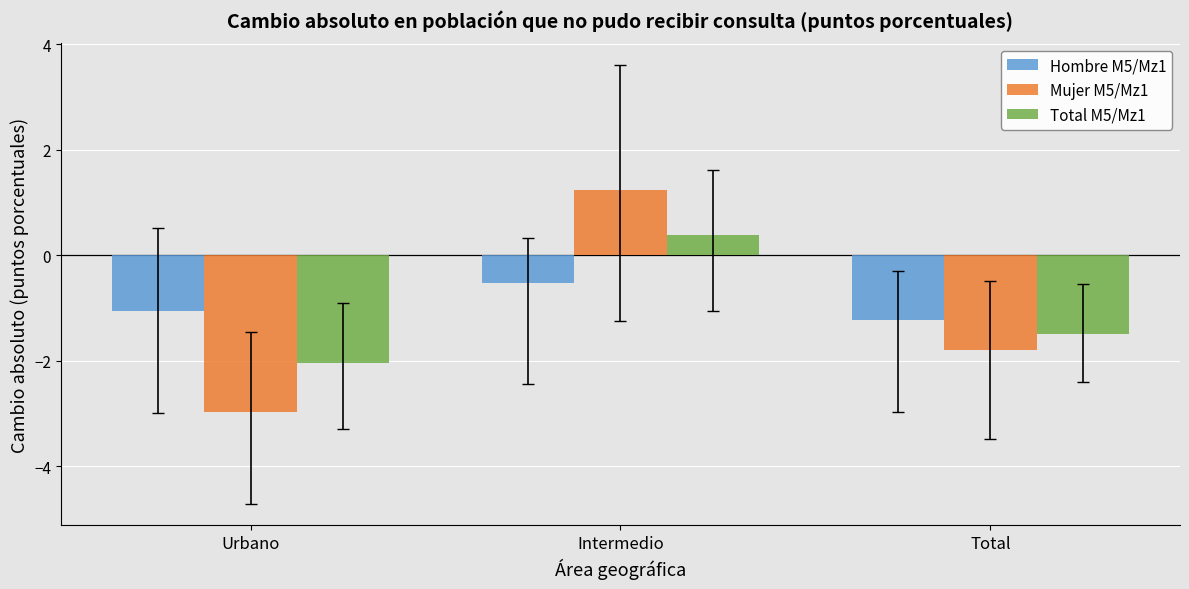

At which category is the sum across all series the highest?

Intermedio